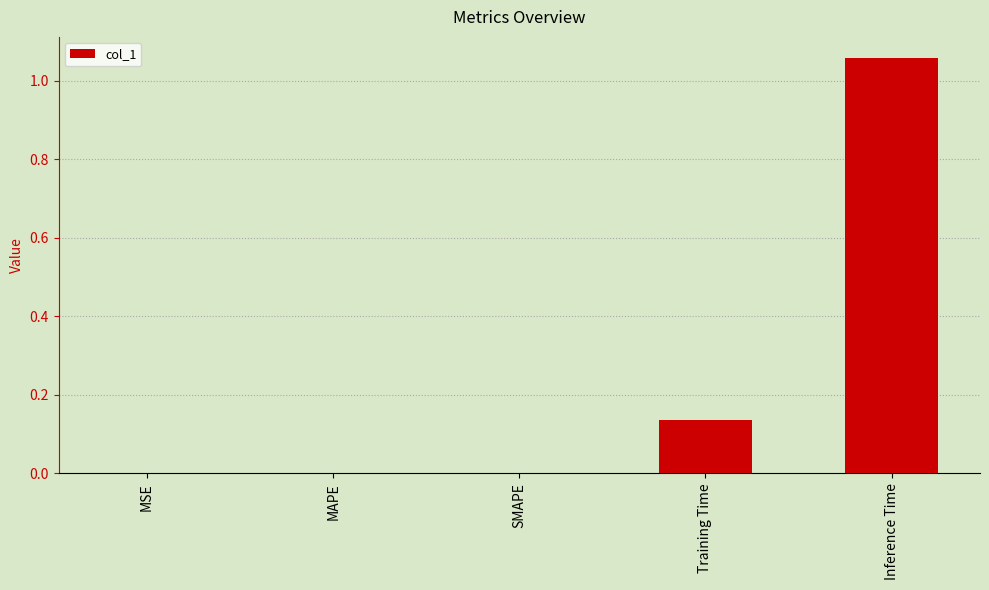

Which label corresponds to the largest value in the chart?

Inference Time